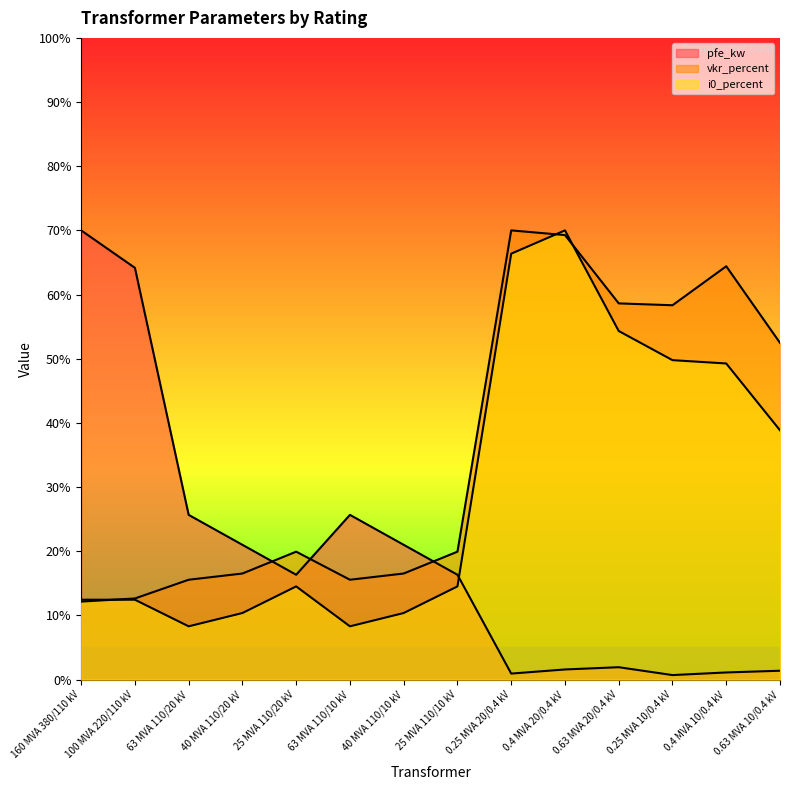

Reading left to right, list all the values displayed in this chart.

pfe_kw: 160 MVA 380/110 kV=70.0	100 MVA 220/110 kV=64.2	63 MVA 110/20 kV=25.7	40 MVA 110/20 kV=21.0	25 MVA 110/20 kV=16.3	63 MVA 110/10 kV=25.7	40 MVA 110/10 kV=21.0	25 MVA 110/10 kV=16.3	0.25 MVA 20/0.4 kV=0.9	0.4 MVA 20/0.4 kV=1.6	0.63 MVA 20/0.4 kV=1.9	0.25 MVA 10/0.4 kV=0.7	0.4 MVA 10/0.4 kV=1.1	0.63 MVA 10/0.4 kV=1.4
vkr_percent: 160 MVA 380/110 kV=12.2	100 MVA 220/110 kV=12.6	63 MVA 110/20 kV=15.6	40 MVA 110/20 kV=16.5	25 MVA 110/20 kV=19.9	63 MVA 110/10 kV=15.6	40 MVA 110/10 kV=16.5	25 MVA 110/10 kV=19.9	0.25 MVA 20/0.4 kV=70.0	0.4 MVA 20/0.4 kV=69.3	0.63 MVA 20/0.4 kV=58.6	0.25 MVA 10/0.4 kV=58.3	0.4 MVA 10/0.4 kV=64.4	0.63 MVA 10/0.4 kV=52.5
i0_percent: 160 MVA 380/110 kV=12.4	100 MVA 220/110 kV=12.4	63 MVA 110/20 kV=8.3	40 MVA 110/20 kV=10.4	25 MVA 110/20 kV=14.5	63 MVA 110/10 kV=8.3	40 MVA 110/10 kV=10.4	25 MVA 110/10 kV=14.5	0.25 MVA 20/0.4 kV=66.4	0.4 MVA 20/0.4 kV=70.0	0.63 MVA 20/0.4 kV=54.3	0.25 MVA 10/0.4 kV=49.8	0.4 MVA 10/0.4 kV=49.3	0.63 MVA 10/0.4 kV=38.8